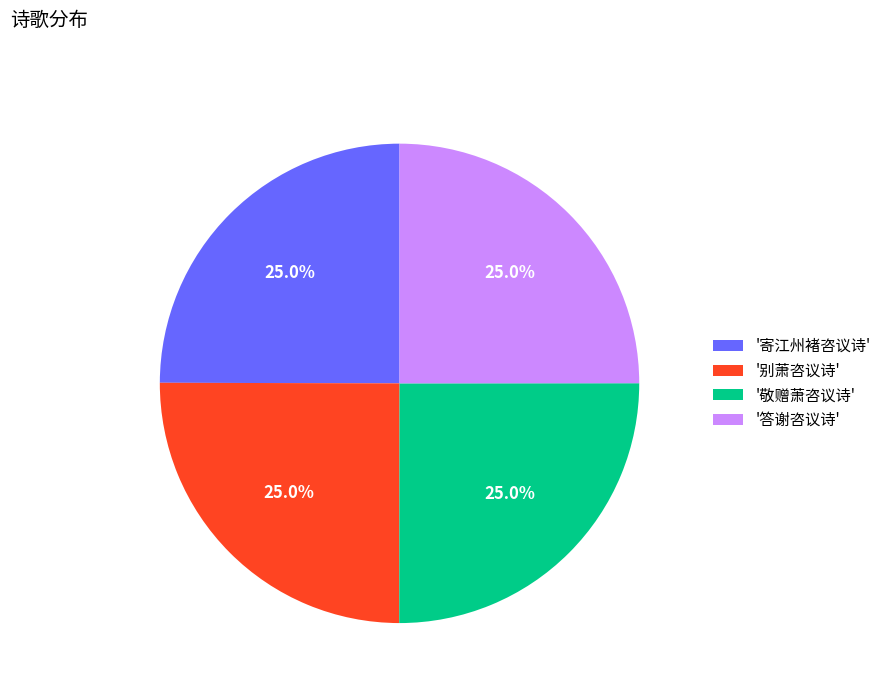

Is '敬赠萧咨议诗' the majority of the pie?

No